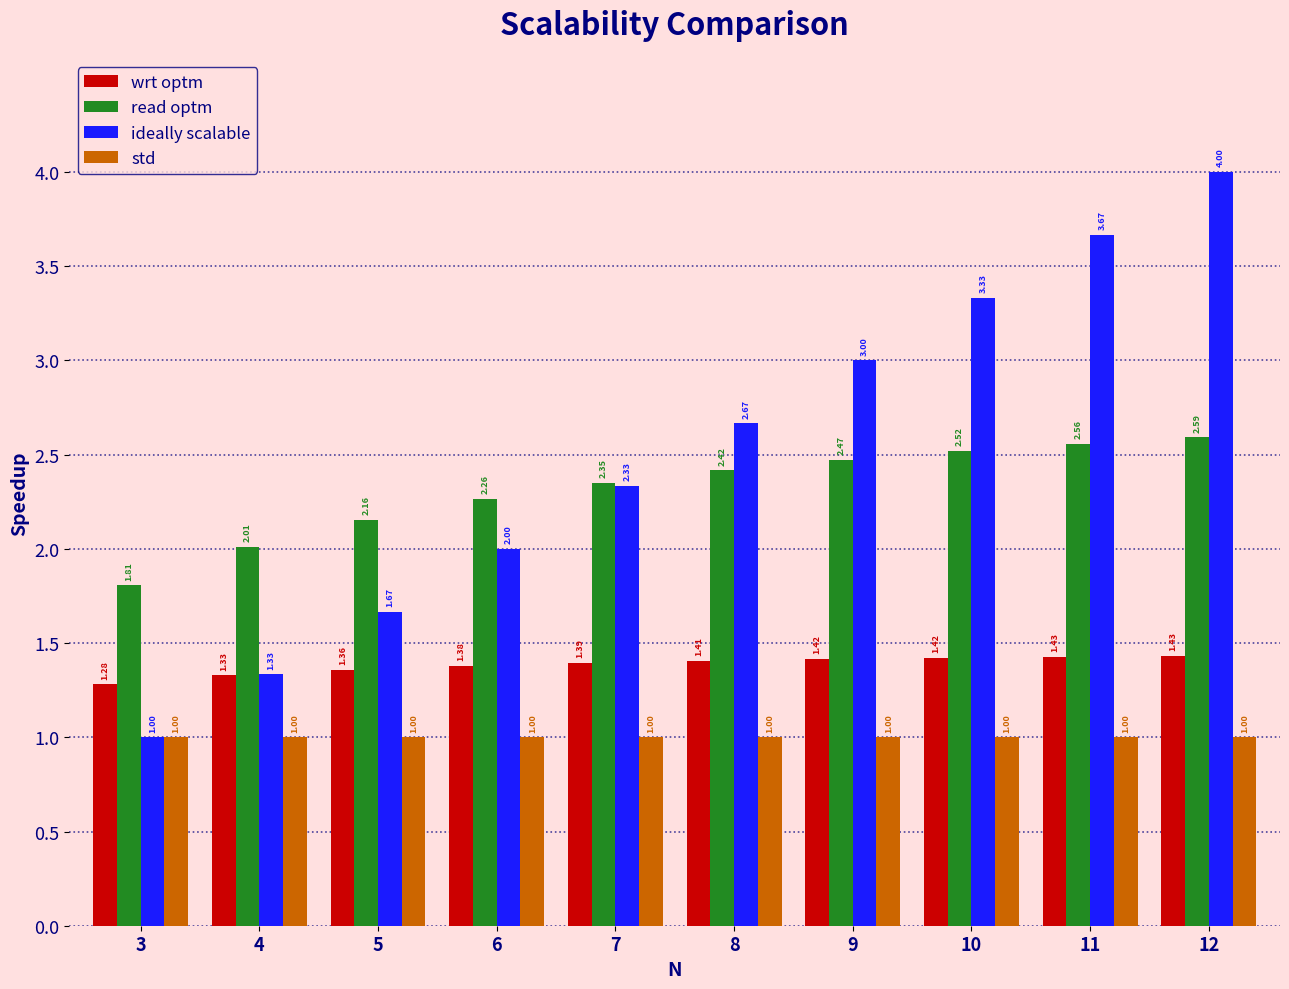

Are the bars grouped side by side (vs. stacked)?

Yes